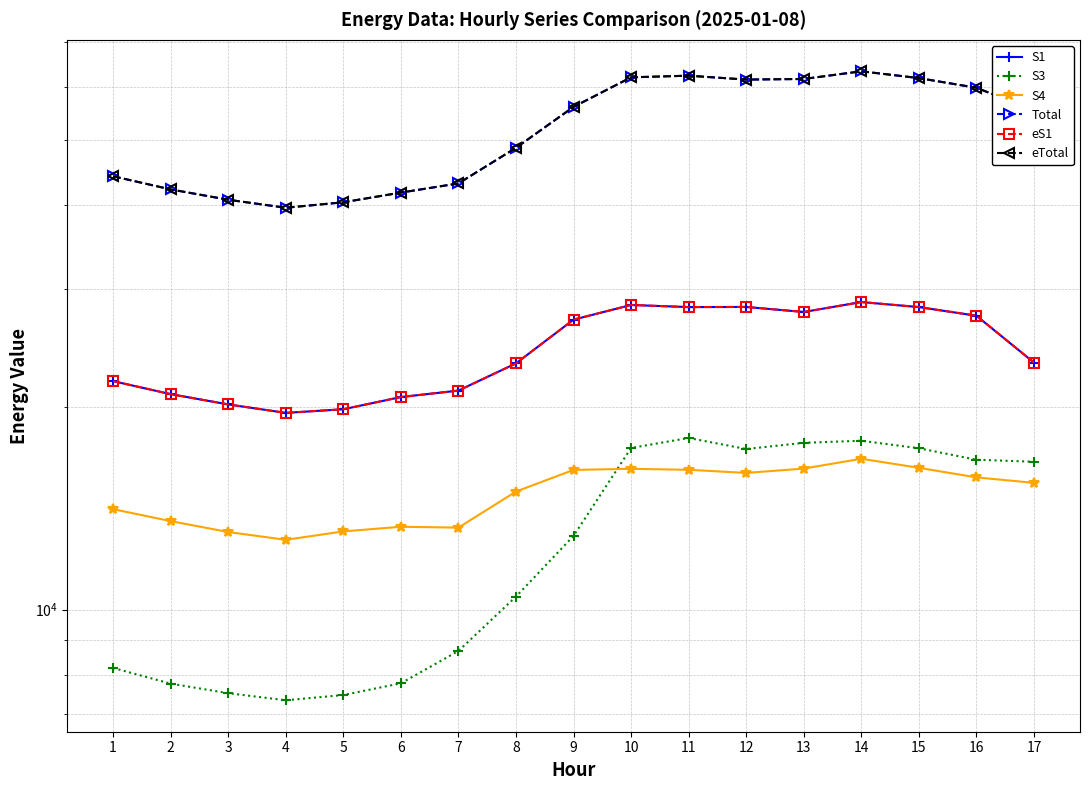

What is the value of the S3 point at the 1st from the left?

8185.0